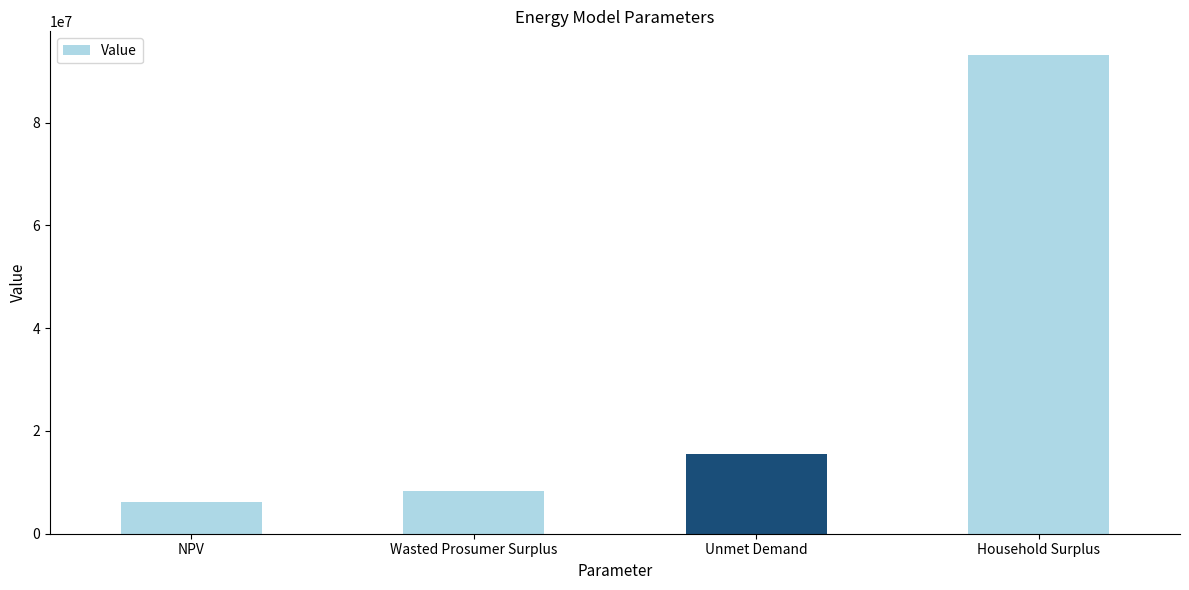

What is the label of the 3rd bar from the right?

Wasted Prosumer Surplus